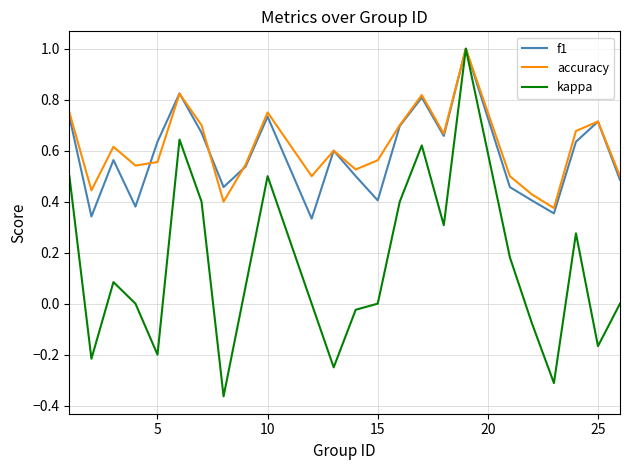

In accuracy, how many points are lower than both neighbors (excluding endpoints)?

7